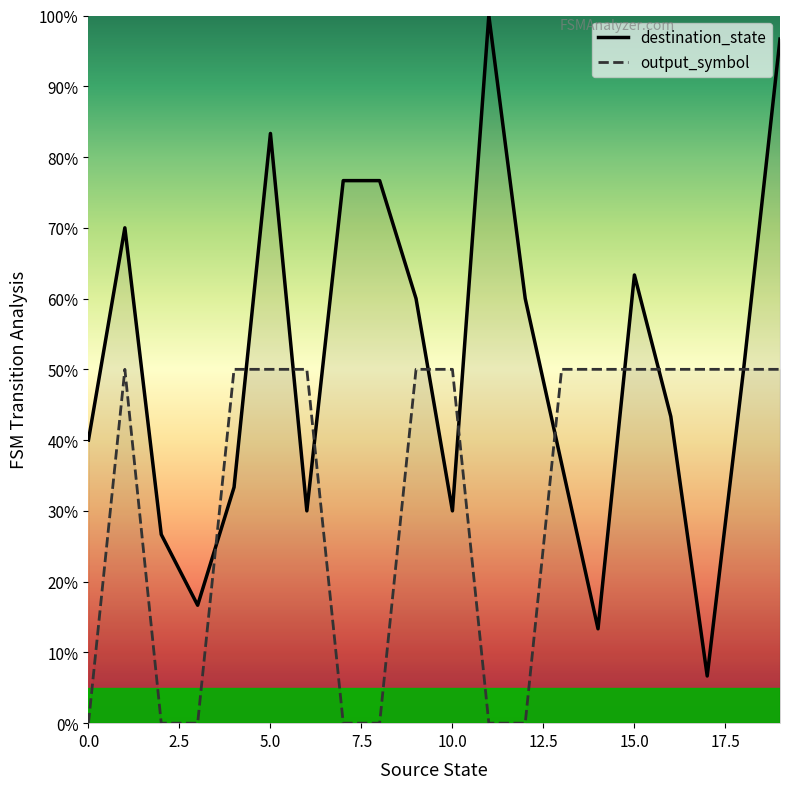

Which series has the widest spread of values?

destination_state